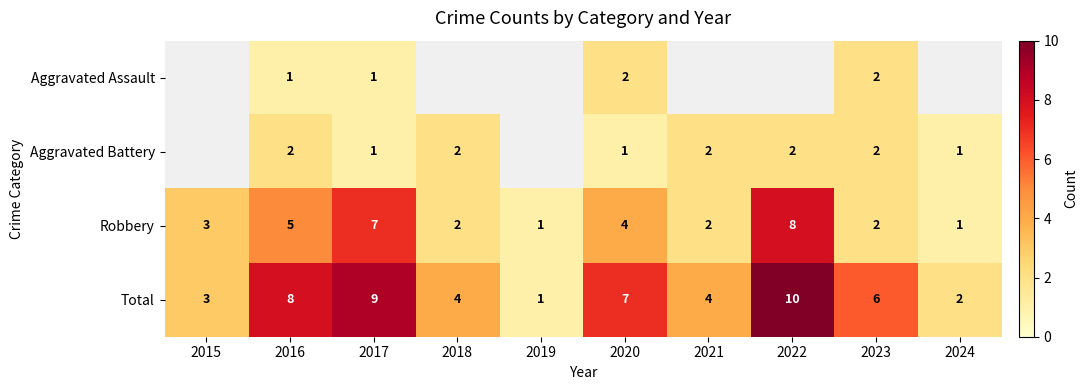

What is the spread (max minus min) of values at 2016?

7